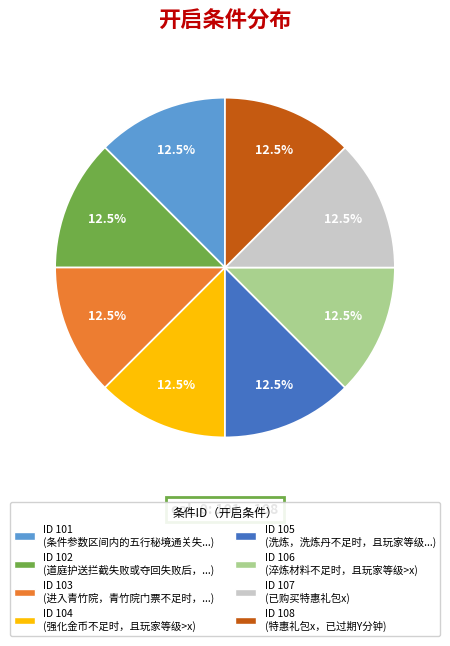

Does any single category account for the majority?

No